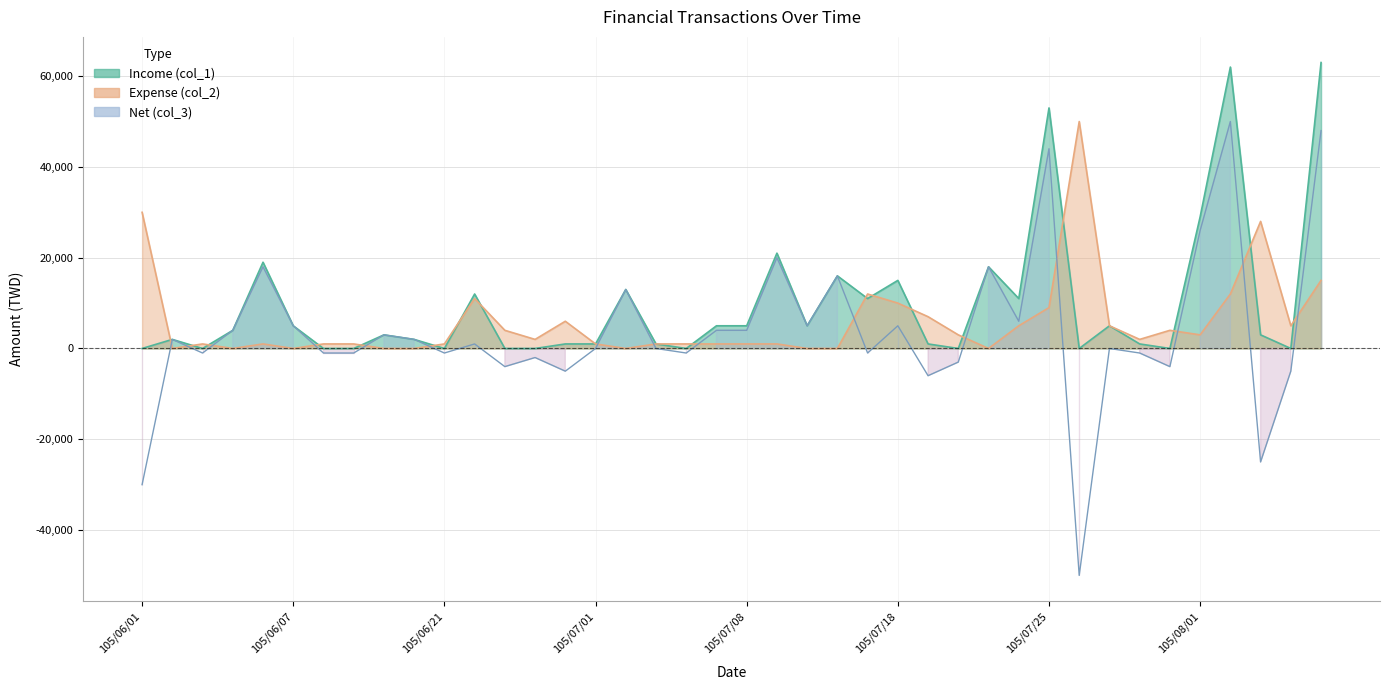

At which label is Income (col_1) closest to 31500?

105/08/01